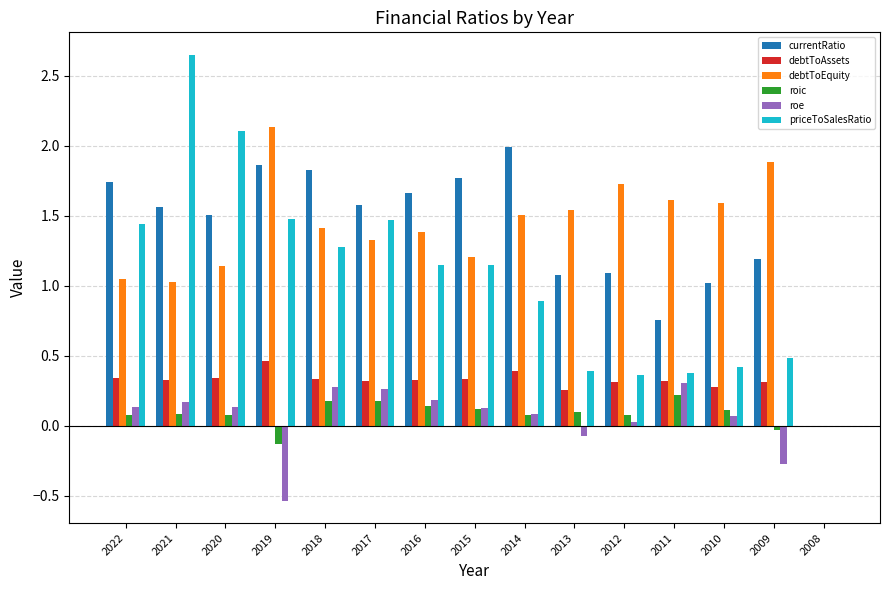

The roe series shows -0.1 at 2013. True or false?

True